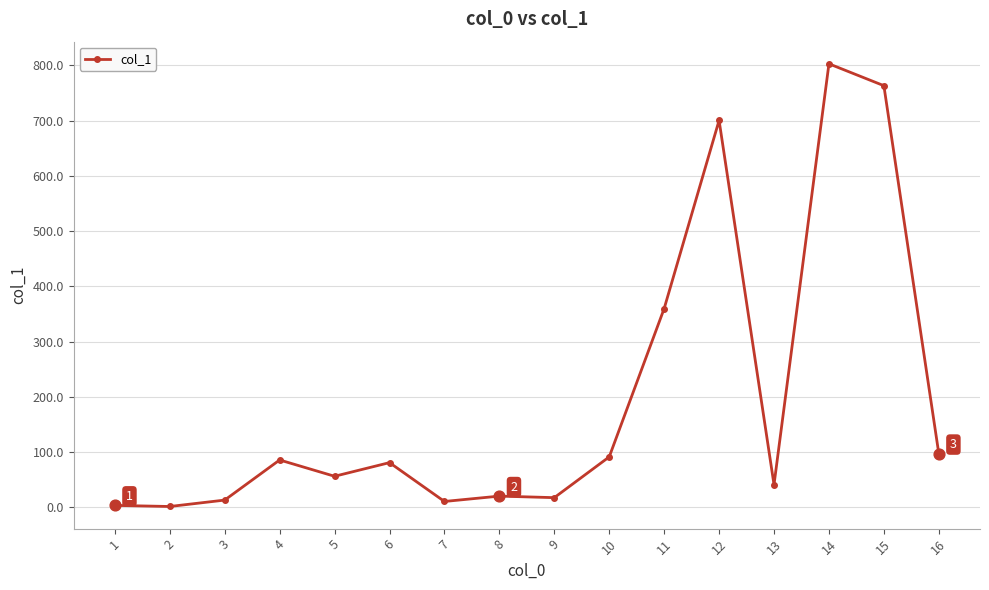

Approximately how many times larger is the value at 16 compared to 9?

5.5